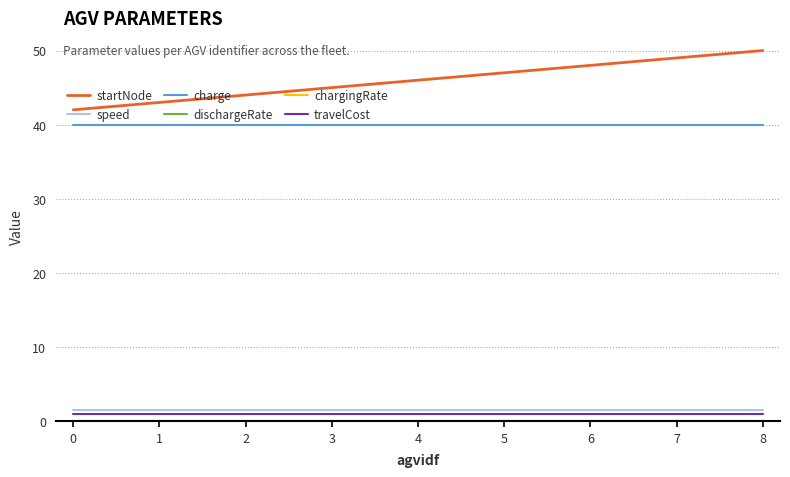

True or false: travelCost has a value of 1.0 at 8.

True